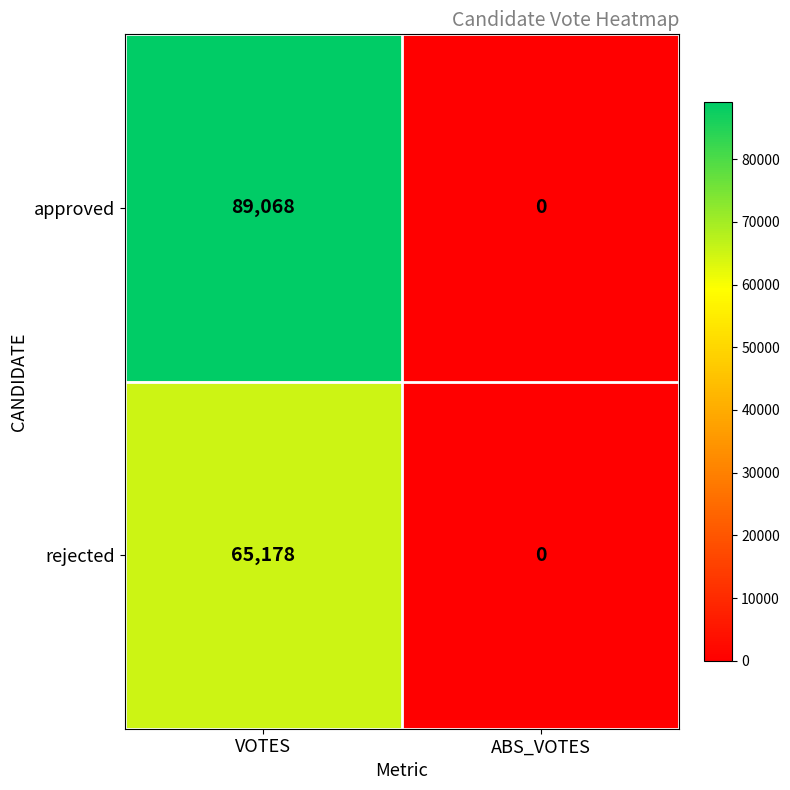

How many data points in rejected are less than 65178?

1